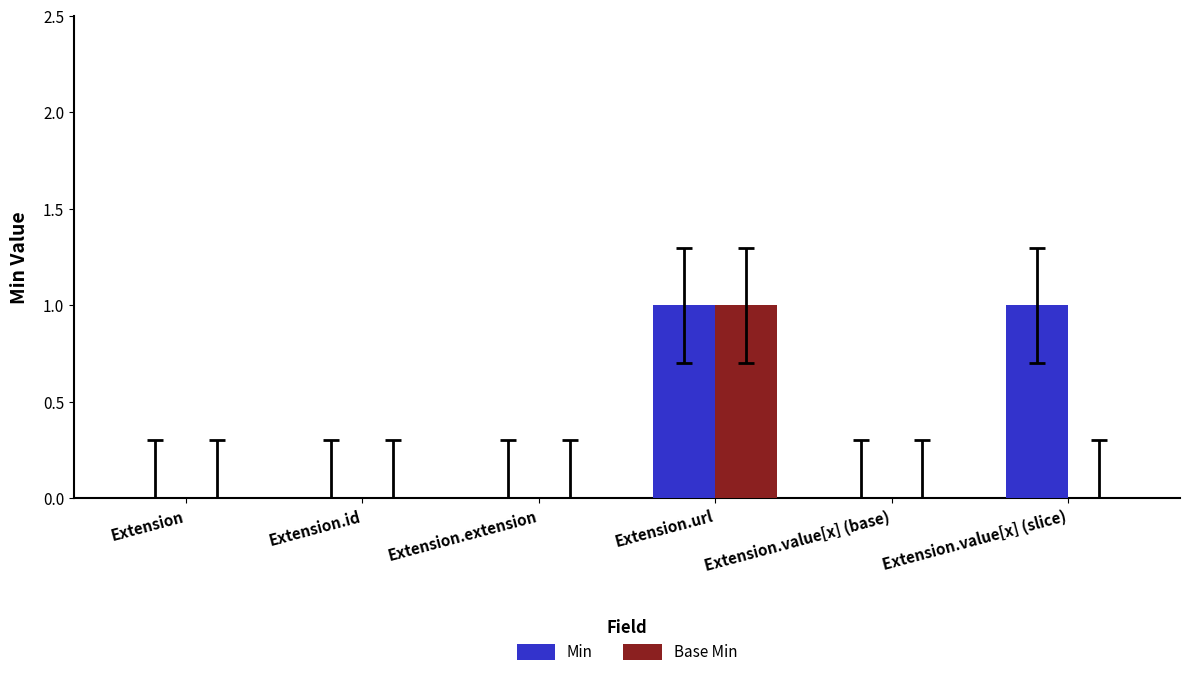

Between Extension.id and Extension.value[x] (slice), which series saw the biggest shift?

Min